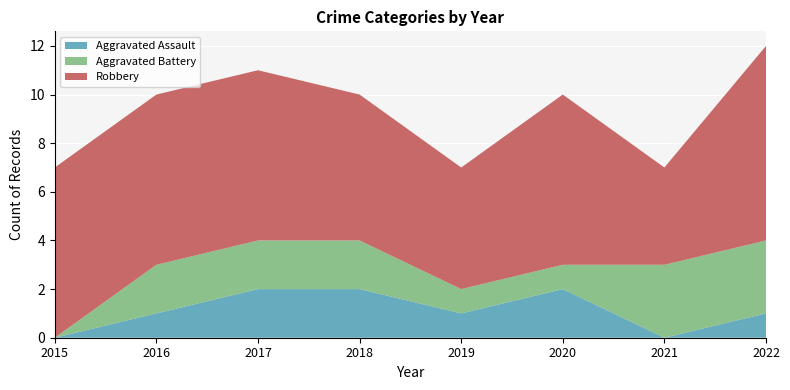

Reading left to right, list all the values displayed in this chart.

Aggravated Assault: 2015=0	2016=1	2017=2	2018=2	2019=1	2020=2	2021=0	2022=1
Aggravated Battery: 2015=0	2016=2	2017=2	2018=2	2019=1	2020=1	2021=3	2022=3
Robbery: 2015=7	2016=7	2017=7	2018=6	2019=5	2020=7	2021=4	2022=8